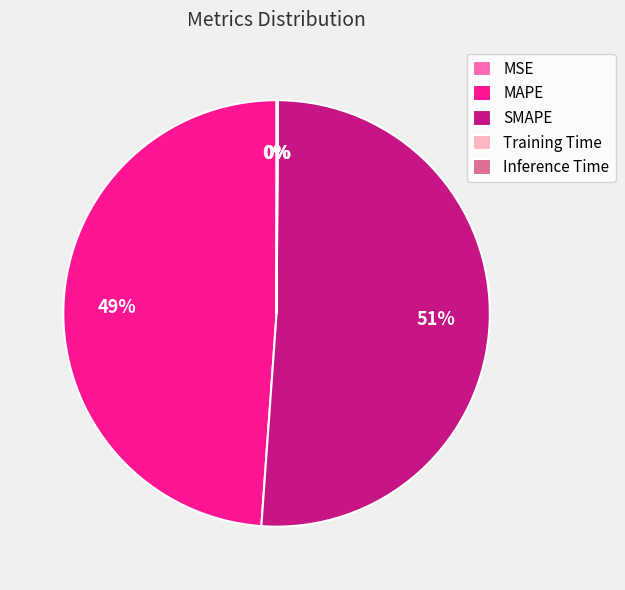

What is the largest slice in the pie chart?

SMAPE